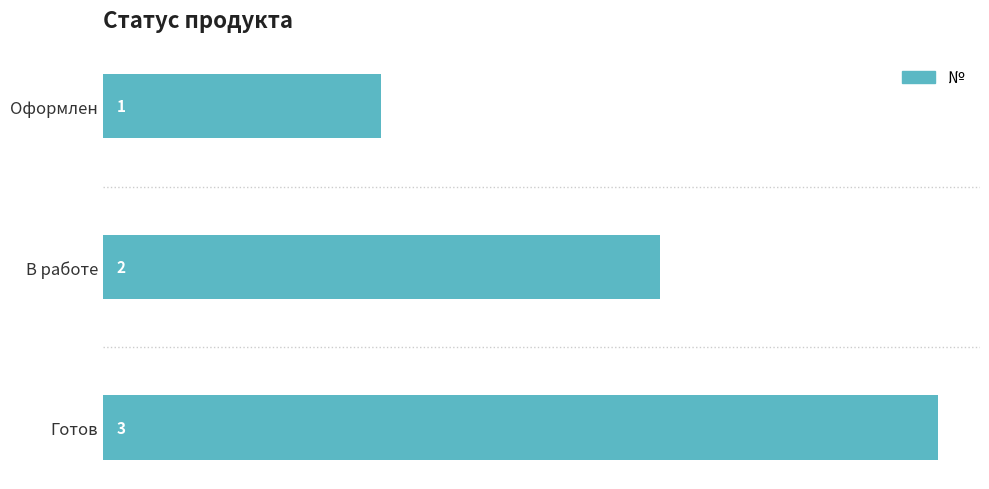

Where is the data nearest to the value 2?

В работе